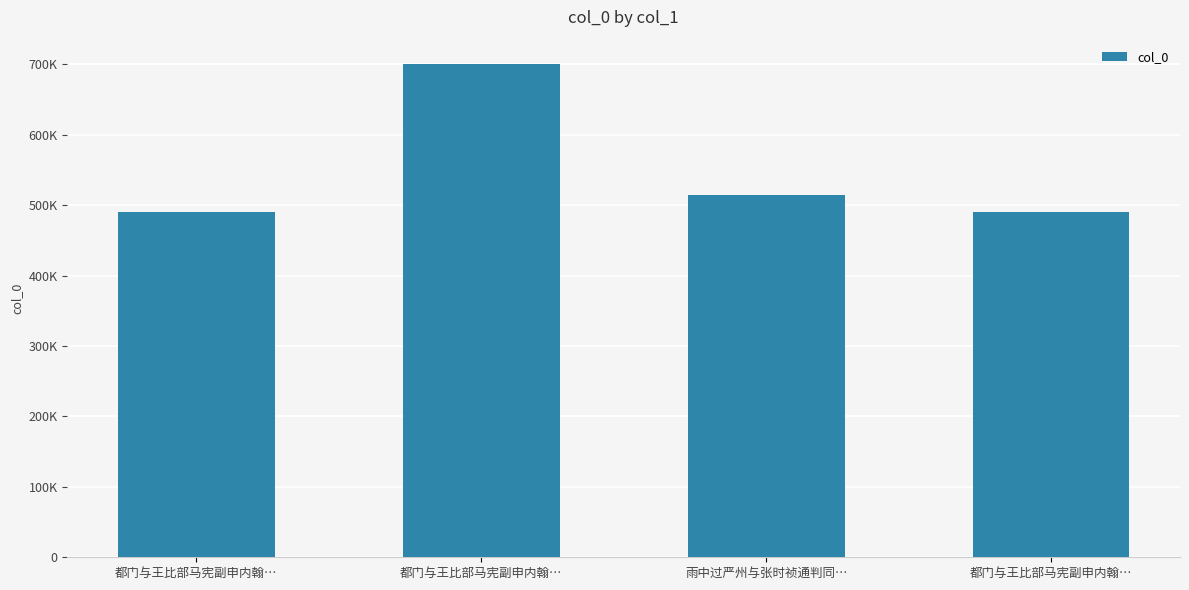

Are the bars horizontal?

No